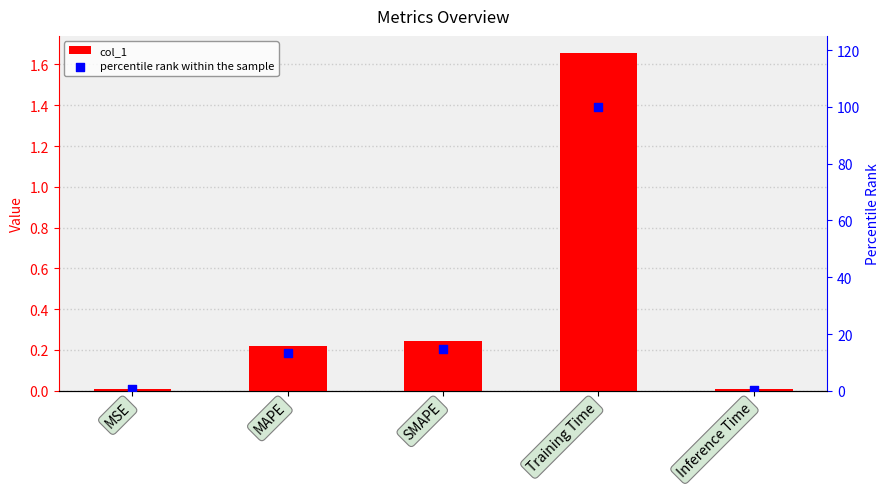

Which series has the largest Y range (max minus min)?

percentile rank within the sample